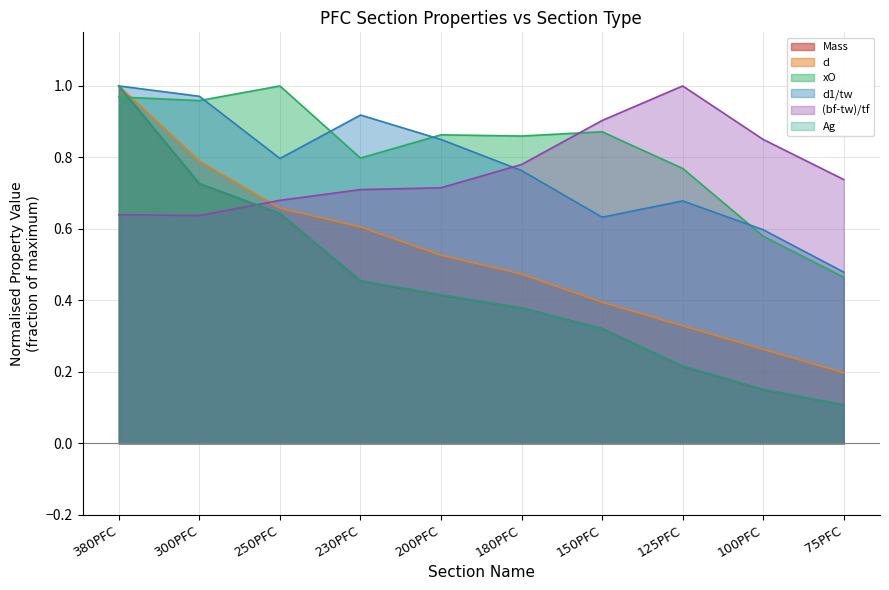

At which category is the sum across all series the highest?

380PFC